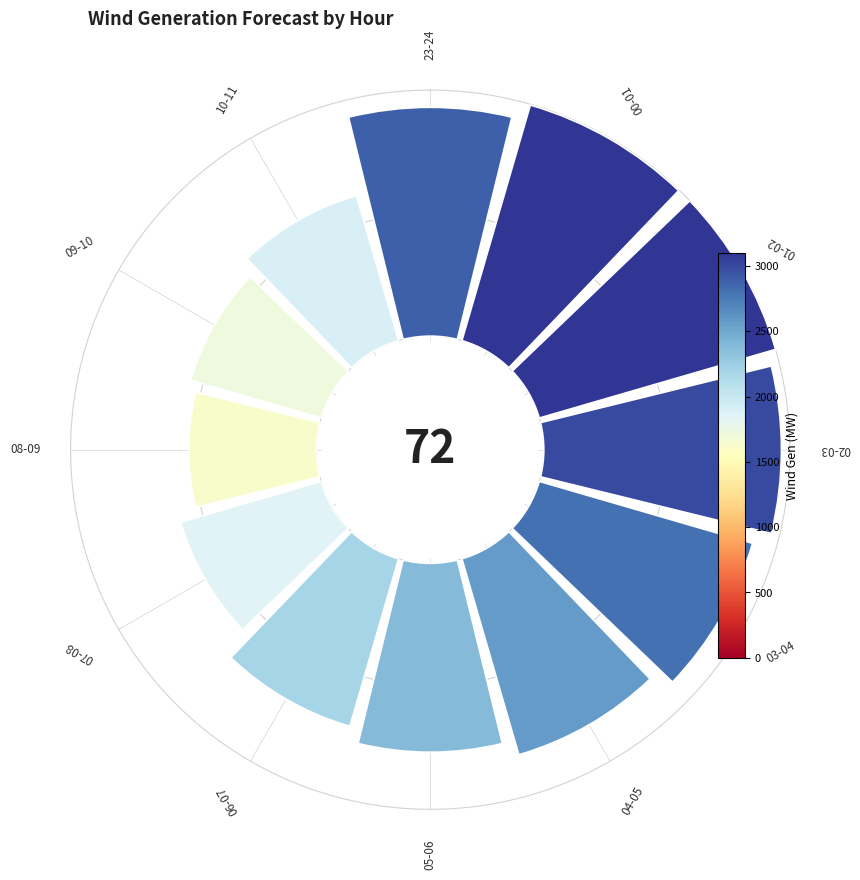

Is 2 the majority of the pie?

No